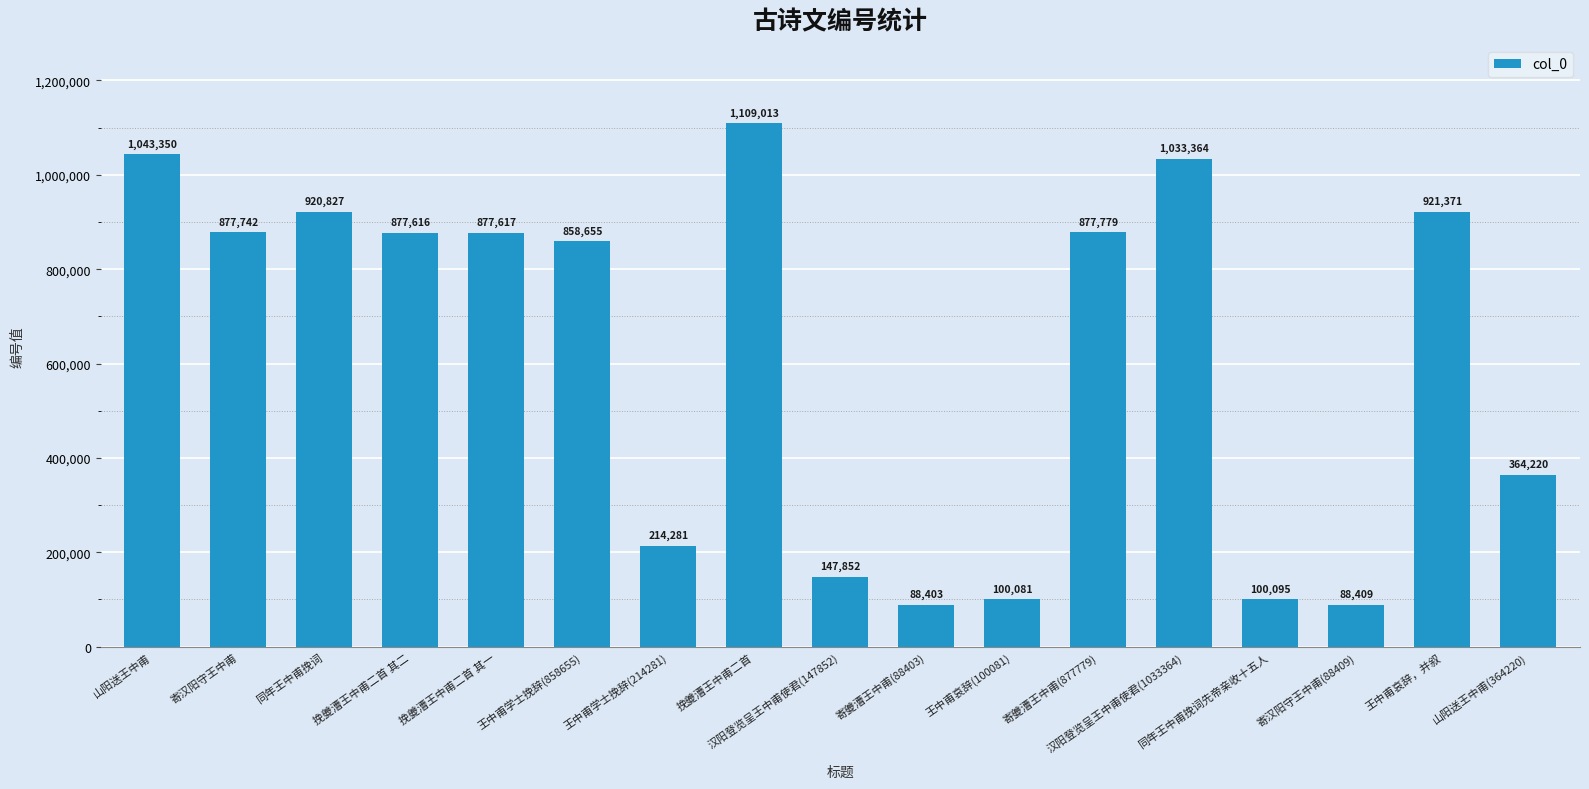

What is the difference between the maximum and minimum values?

1020610